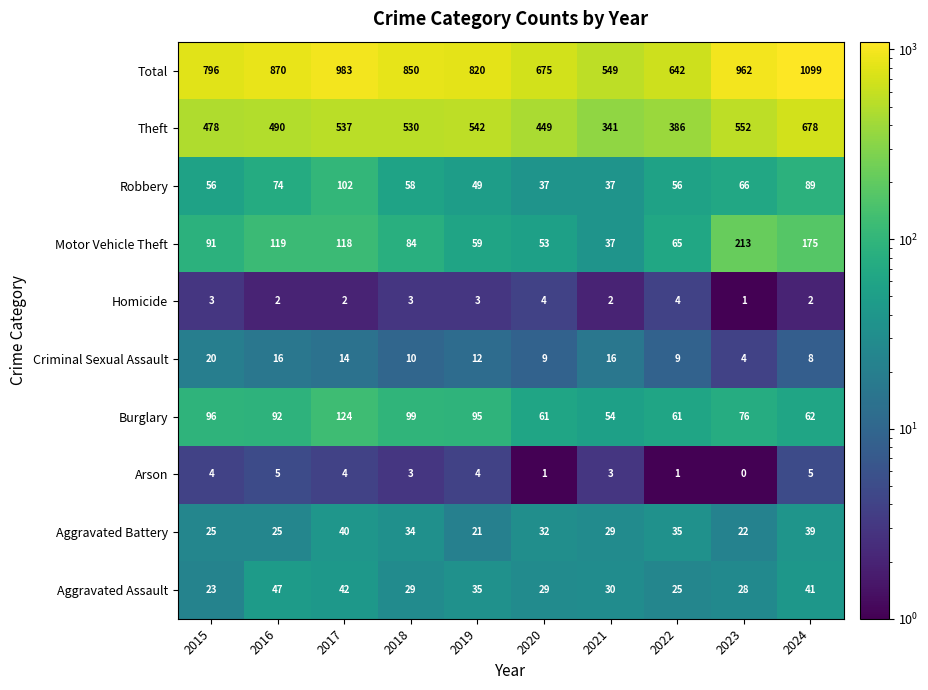

What is the sum of the Burglary values at 2018 and 2021?

153